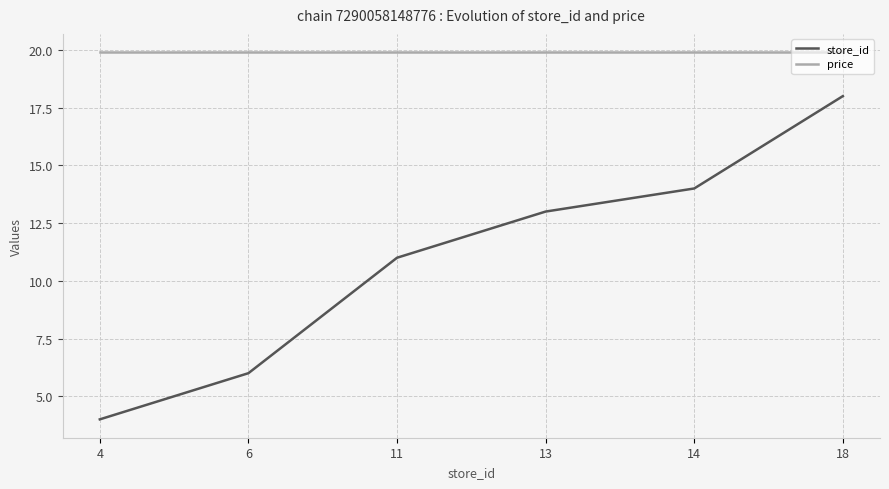

Rank the series by their average value, from lowest to highest.

store_id, price